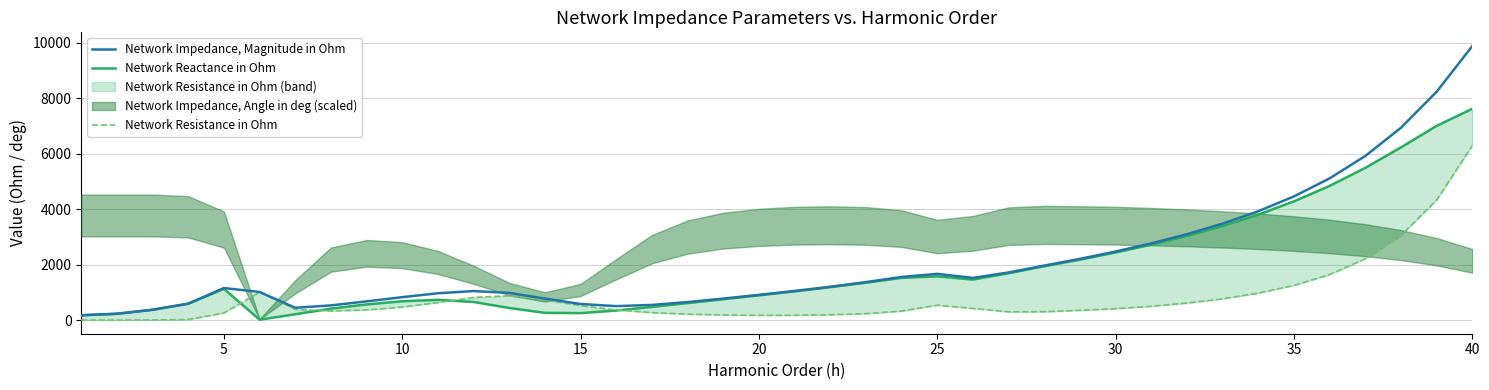

The value of Network Reactance in Ohm at 10 is 1199.5. True or false?

False